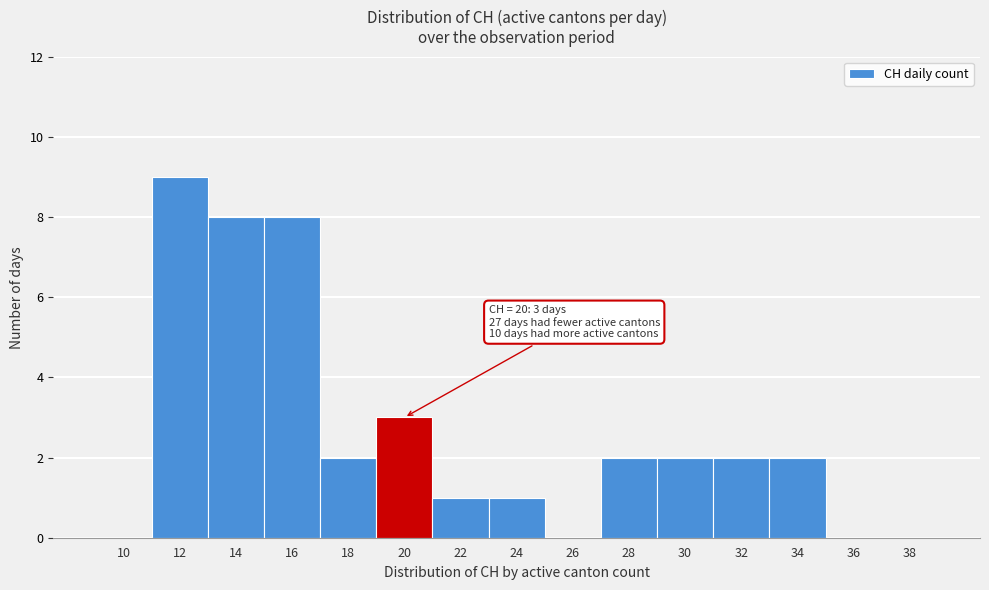

Reading left to right, transcribe all the data shown in this chart.

10=0	12=9	14=8	16=8	18=2	20=3	22=1	24=1	26=0	28=2	30=2	32=2	34=2	36=0	38=0